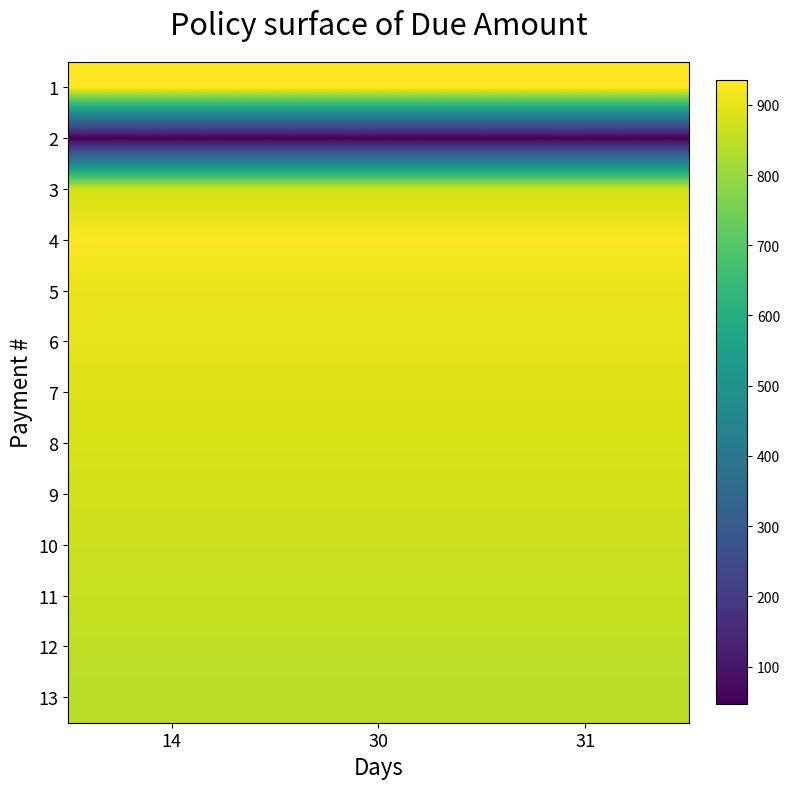

Reading left to right, list all the values displayed in this chart.

1: 14=935.2	30=935.2	31=935.2
2: 14=46.0	30=46.0	31=46.0
3: 14=875.7	30=875.7	31=875.7
4: 14=927.2	30=927.2	31=927.2
5: 14=907.3	30=907.3	31=907.3
6: 14=901.3	30=901.3	31=901.3
7: 14=890.9	30=890.9	31=890.9
8: 14=884.3	30=884.3	31=884.3
9: 14=875.8	30=875.8	31=875.8
10: 14=866.2	30=866.2	31=866.2
11: 14=858.8	30=858.8	31=858.8
12: 14=849.8	30=849.8	31=849.8
13: 14=841.9	30=841.9	31=841.9